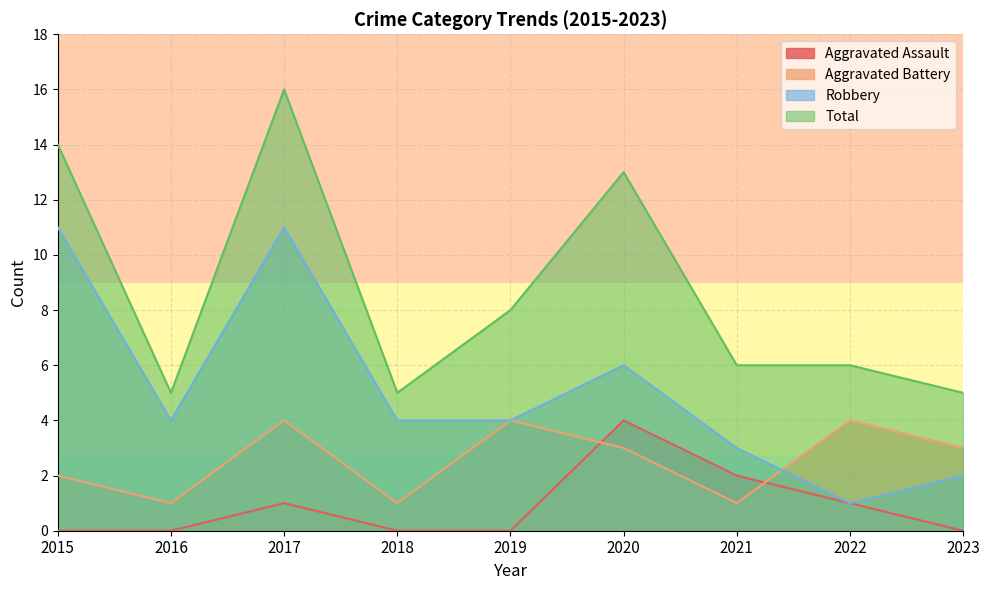

Between 2016 and 2019, which is larger?

2016